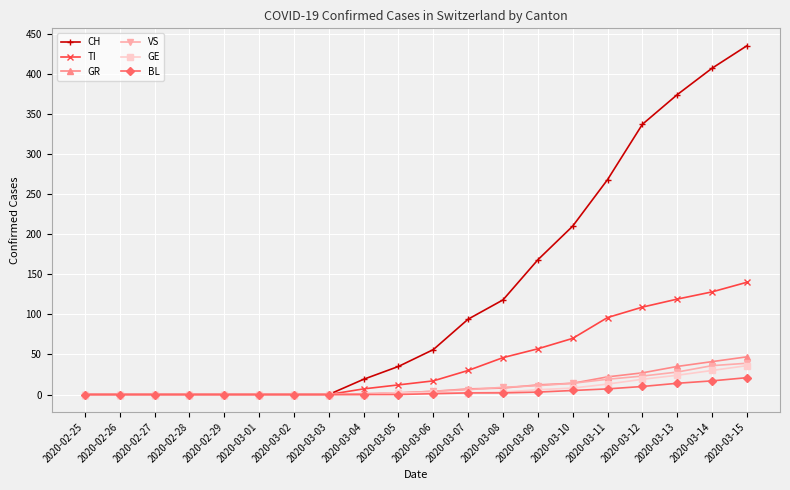

Which series has the largest range (max minus min)?

CH